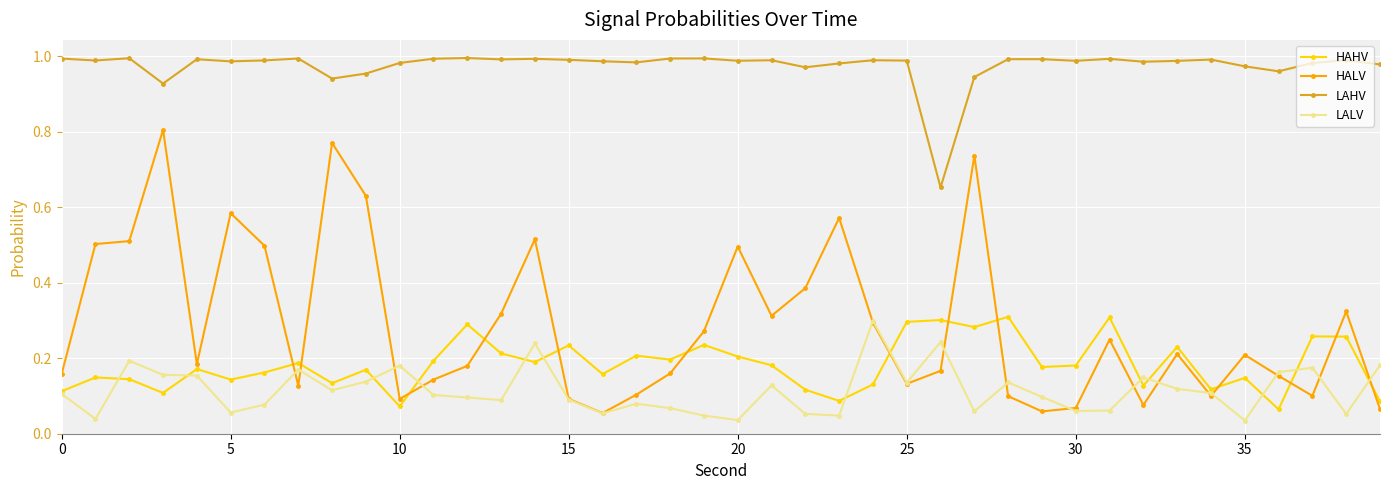

How many lines are shown in the chart?

4